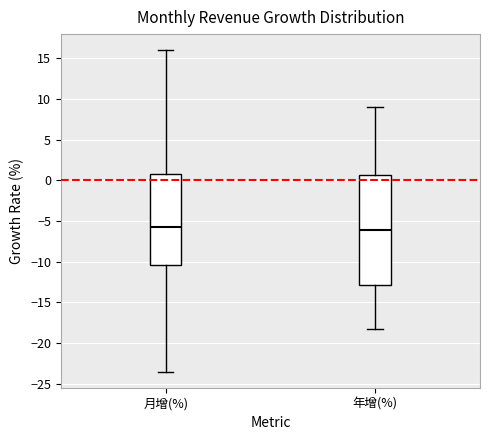

Where does the lower whisker of the box for 月增(%) end on the y-axis? The values are not printed on the chart, so give them approximately, as read against the axis.

-23.5